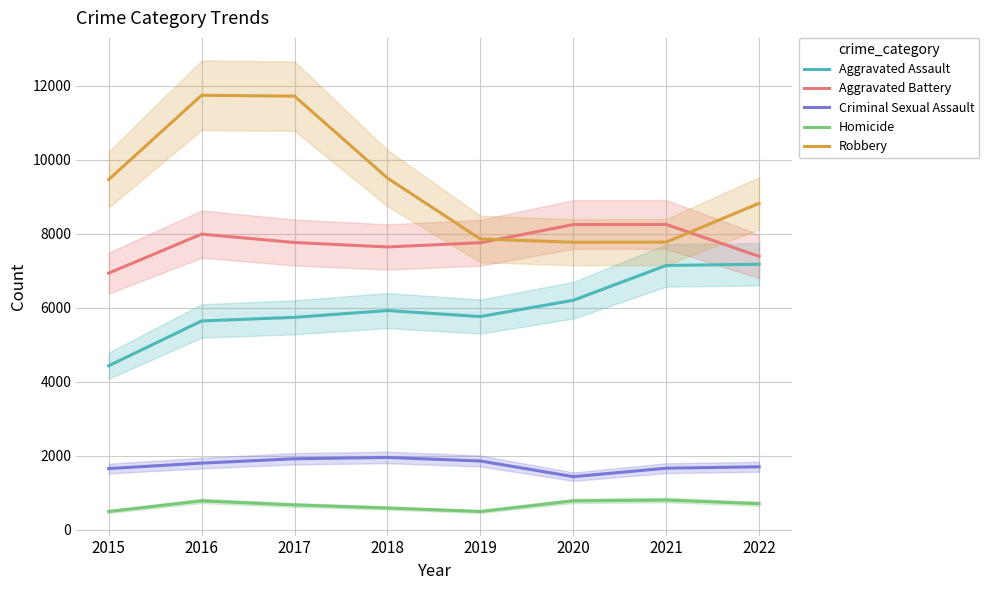

How many series are shown in this chart?

5